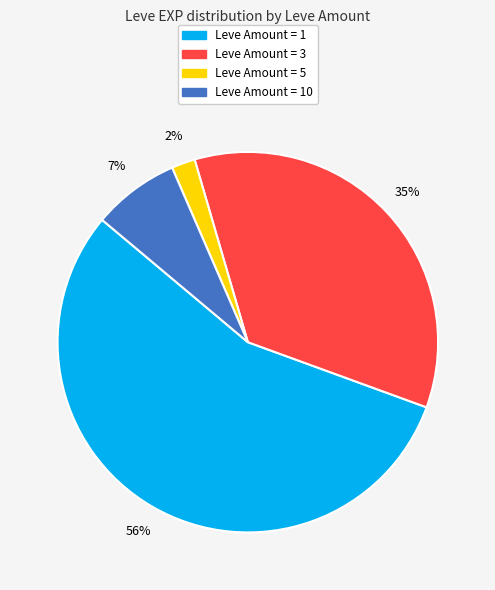

Count the number of slices in the pie.

4